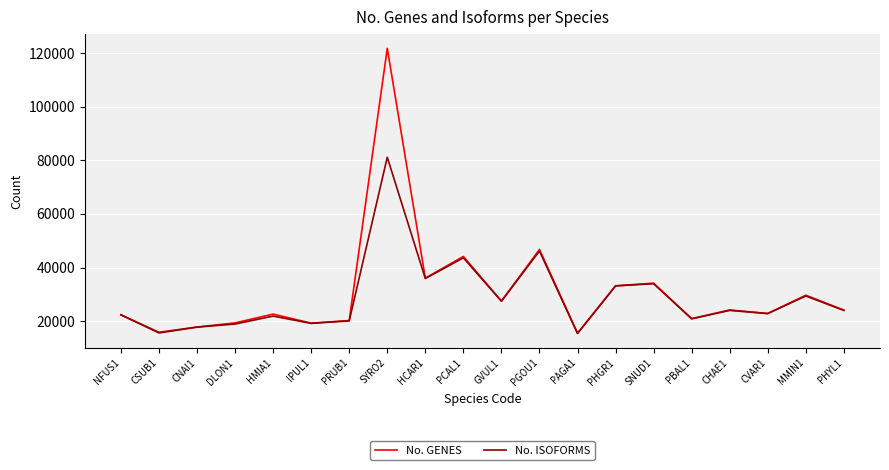

At which label is No. GENES closest to 68619?

PGOU1